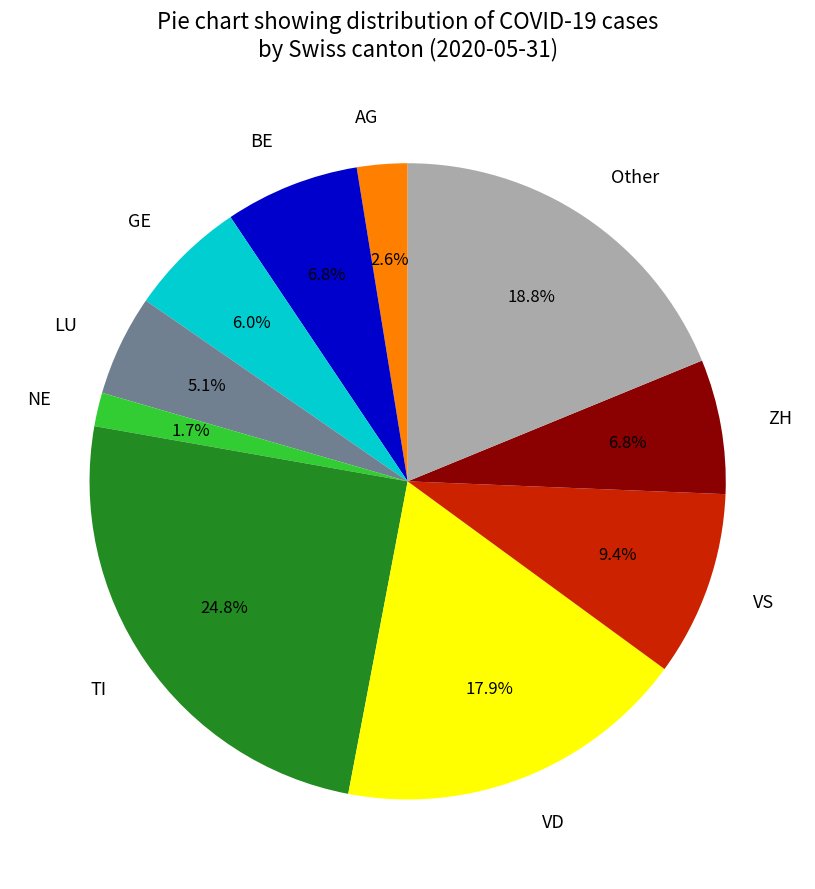

Does any single category account for the majority?

No